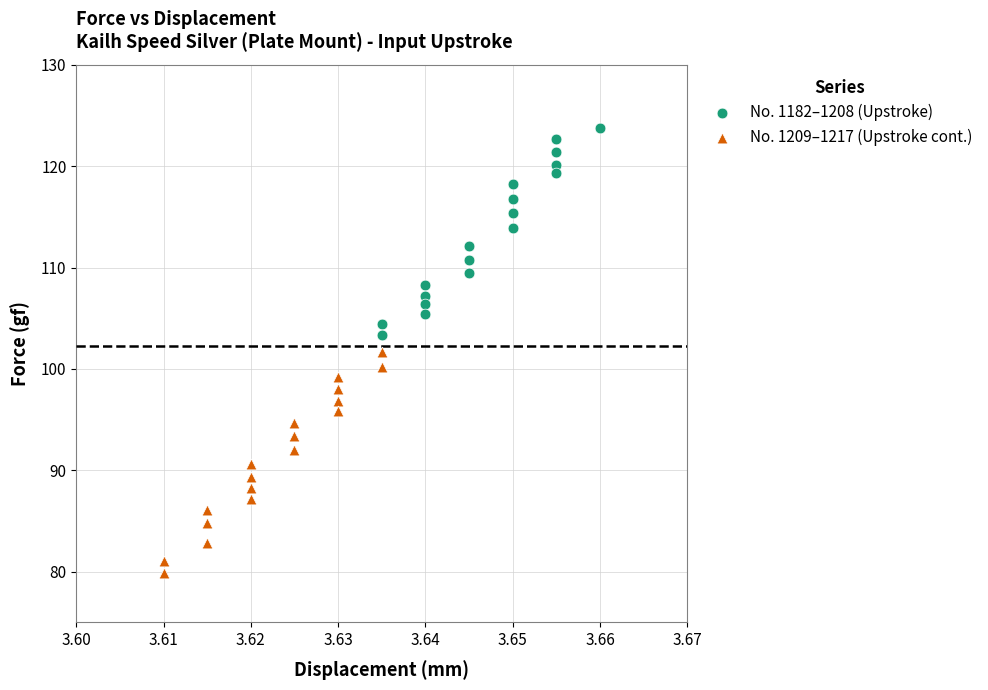

Which series reaches the minimum Y coordinate?

No. 1209–1217 (Upstroke cont.)